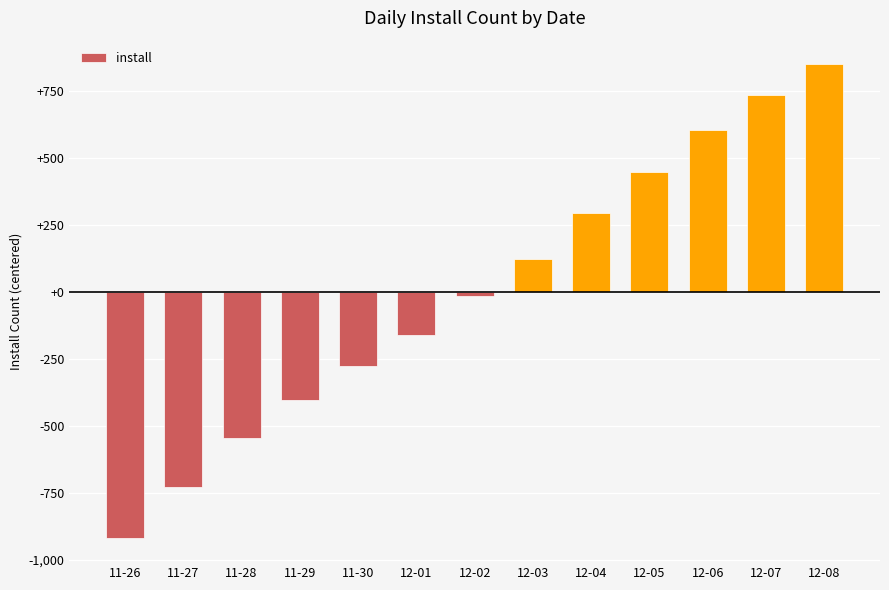

What position from the right is 11-26?

13